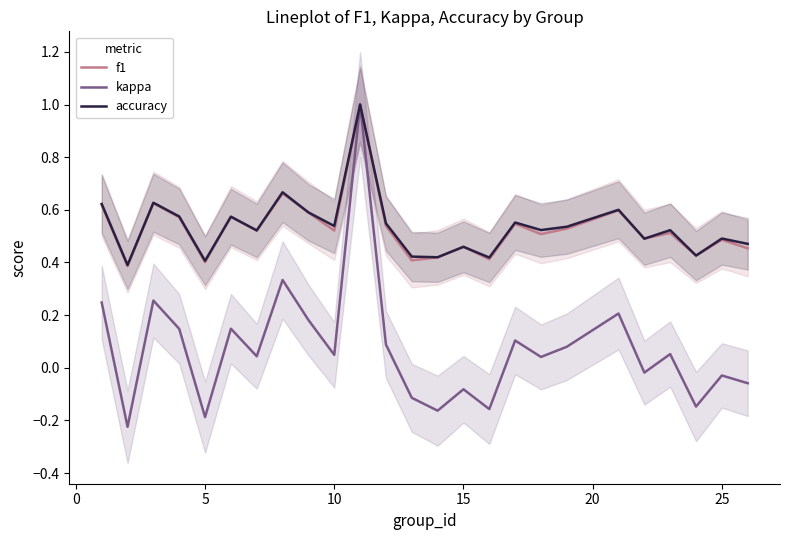

How many lines are shown in the chart?

3